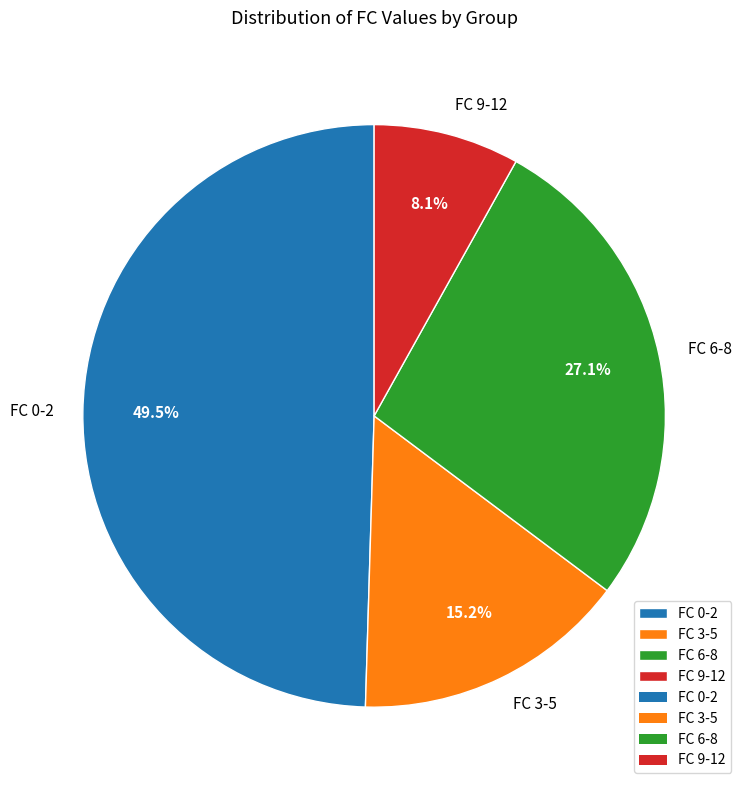

How many slices are in this pie chart?

4